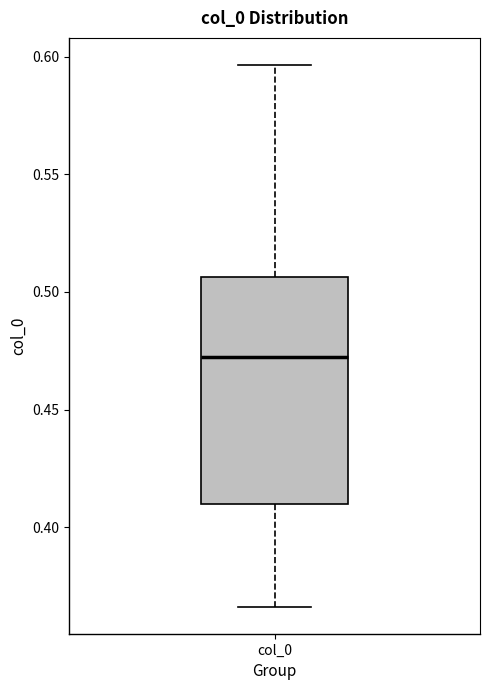

Transcribe this box plot: give where the median line is, the range the box spans, and where the two whiskers end, as read against the y-axis. The values are not printed on the chart, so give them approximately, as read against the axis.

median 0.470, box 0.410 to 0.505, whiskers 0.365 to 0.595